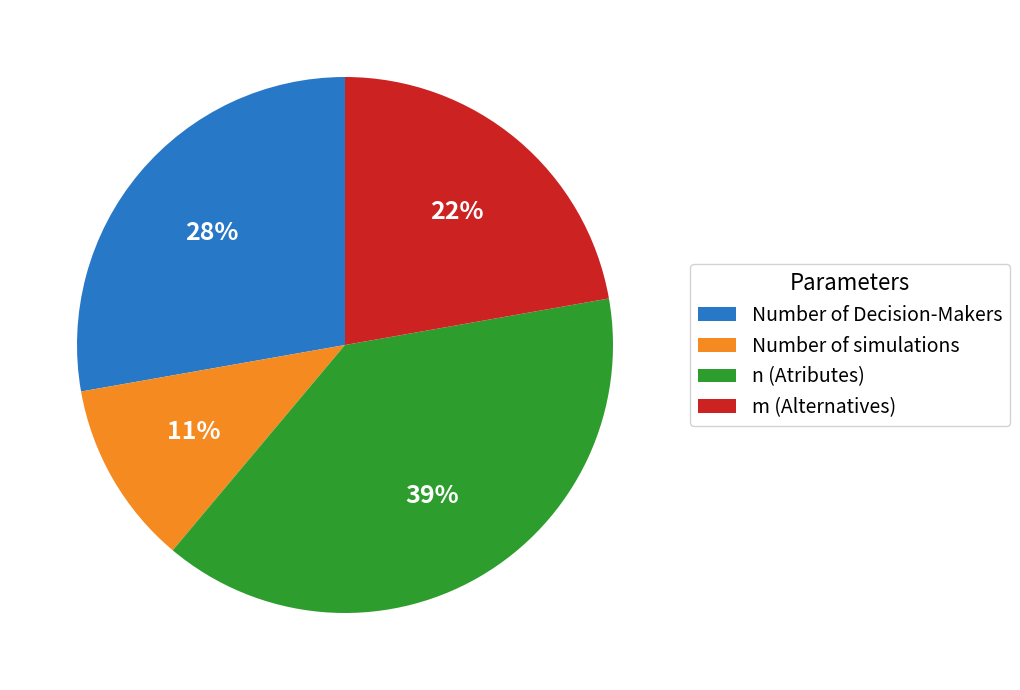

Is the sum of Number of Decision-Makers and n (Atributes) greater than half?

Yes